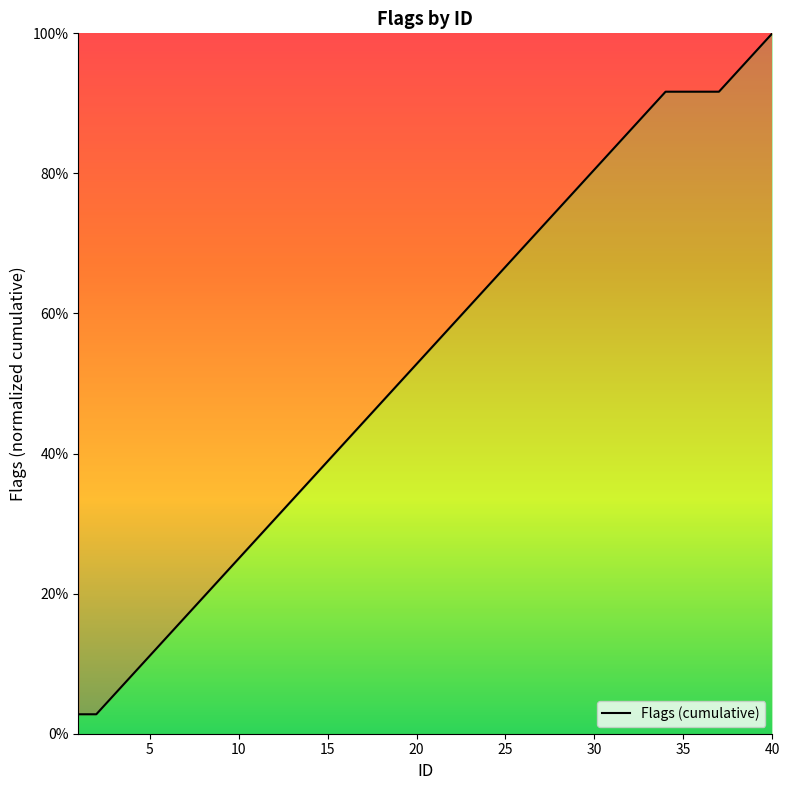

Does the chart have visible grid lines?

No